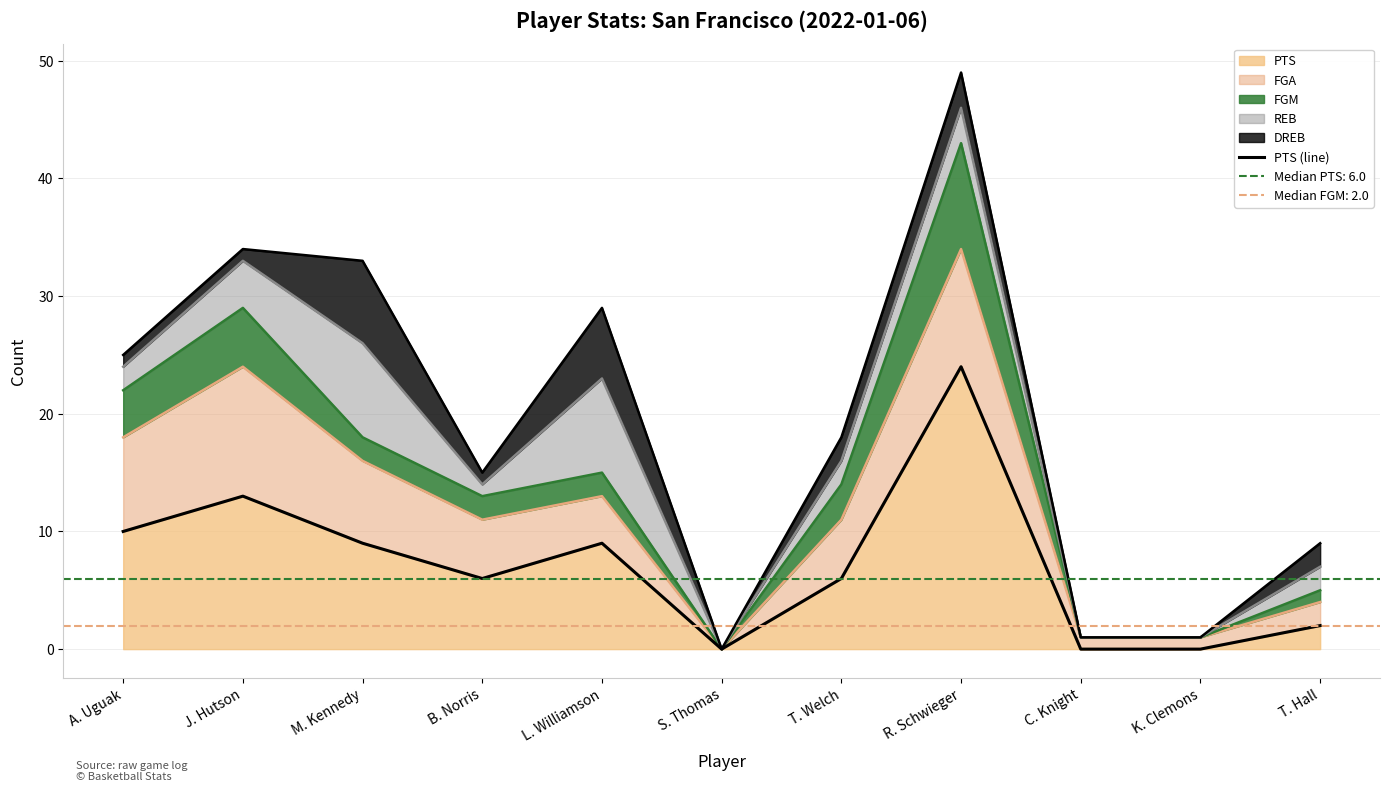

Where is the first local minimum?

B. Norris